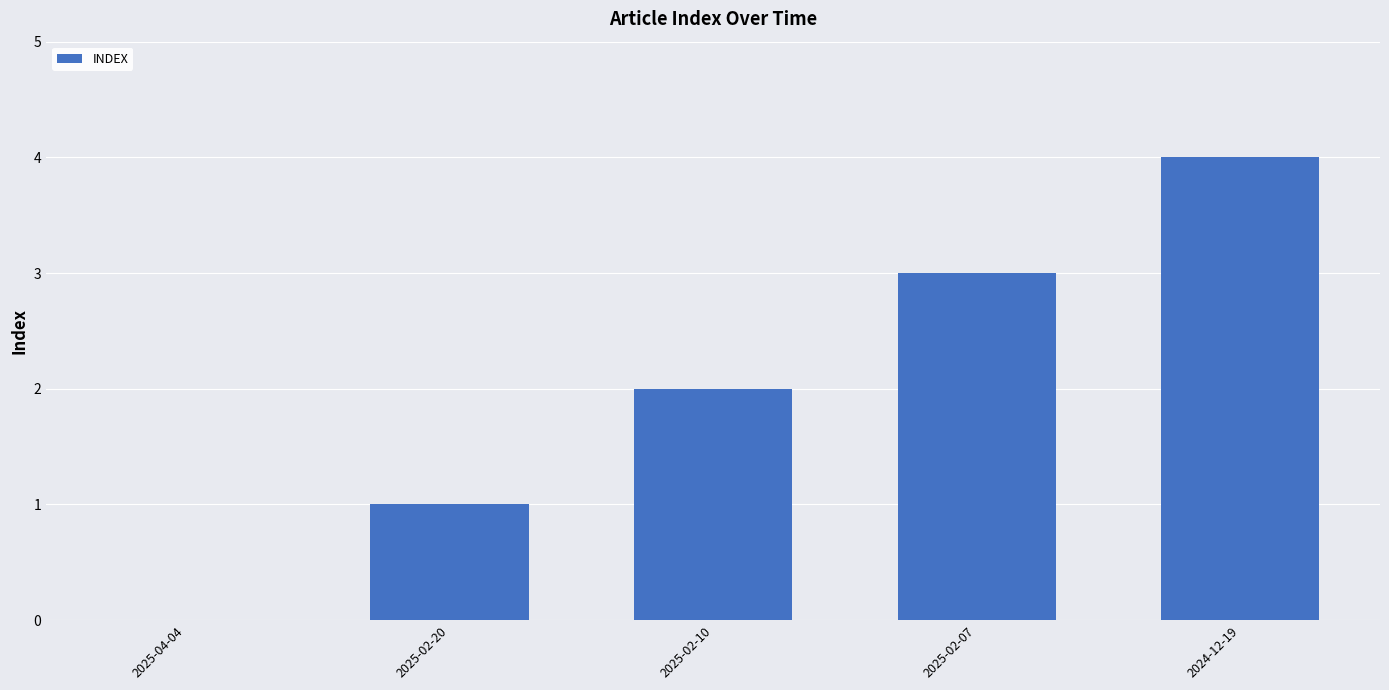

The value at 2024-12-19 is 4. True or false?

True